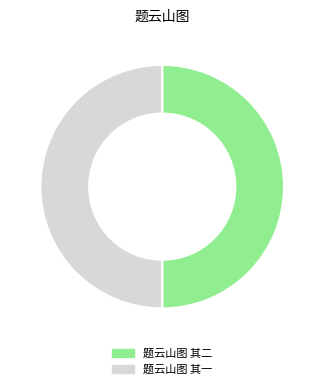

Approximately how many times larger is the value at 题云山图 其一 compared to 题云山图 其二?

1.0